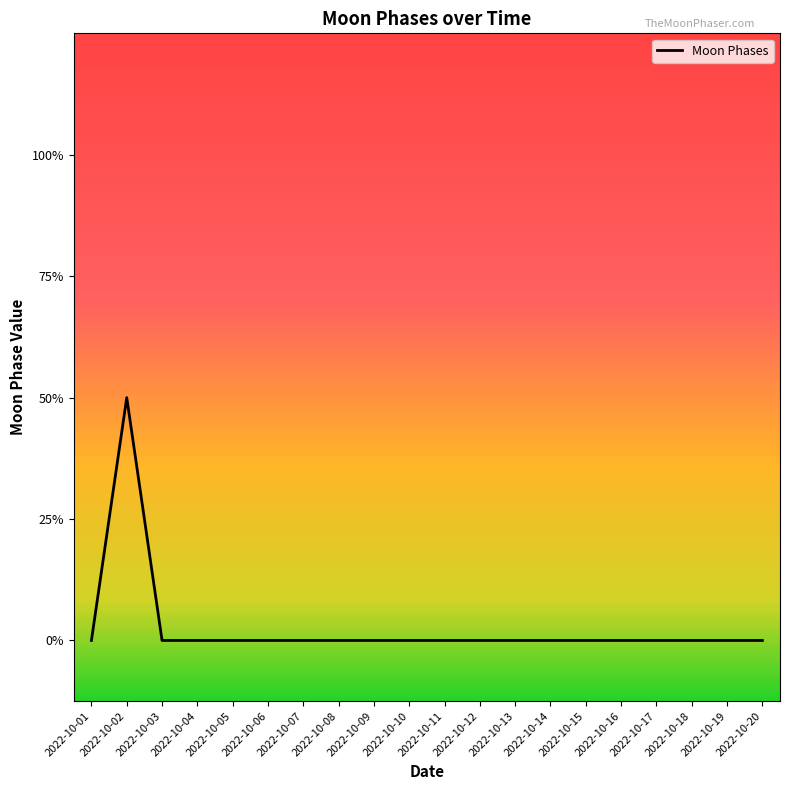

Does the chart have visible grid lines?

No